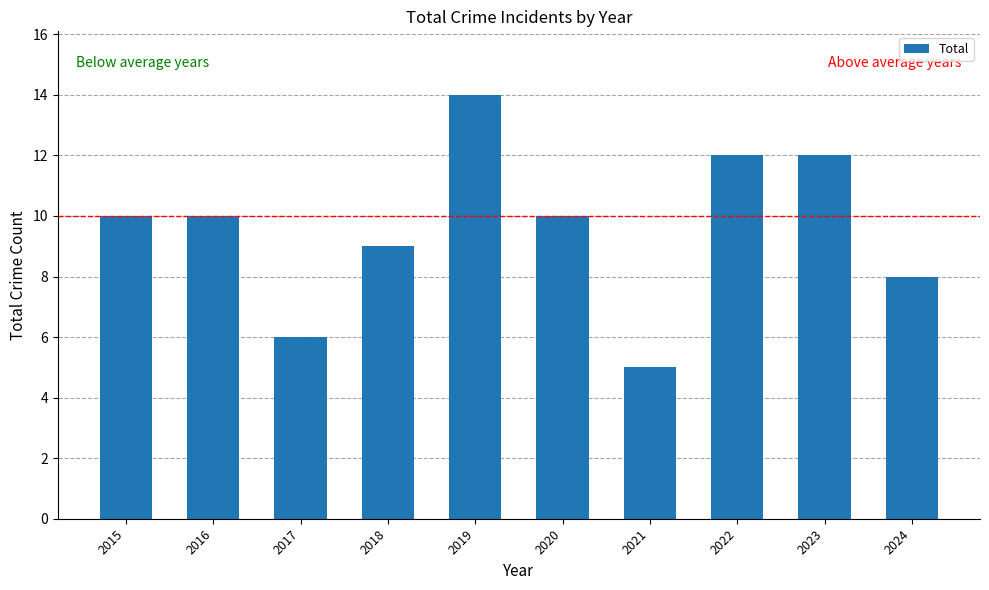

Approximately how many times larger is the value at 2021 compared to 2020?

0.5